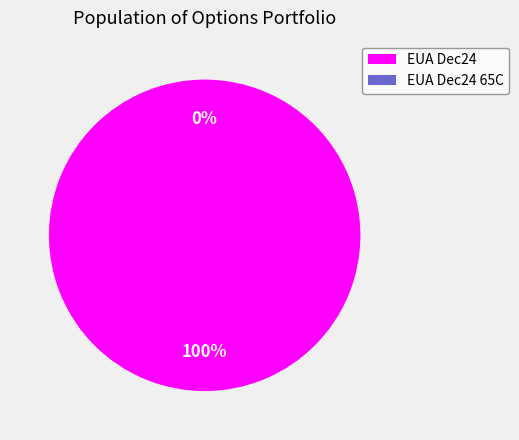

Is the sum of EUA Dec24 75C and EUA Dec24 greater than half?

Yes